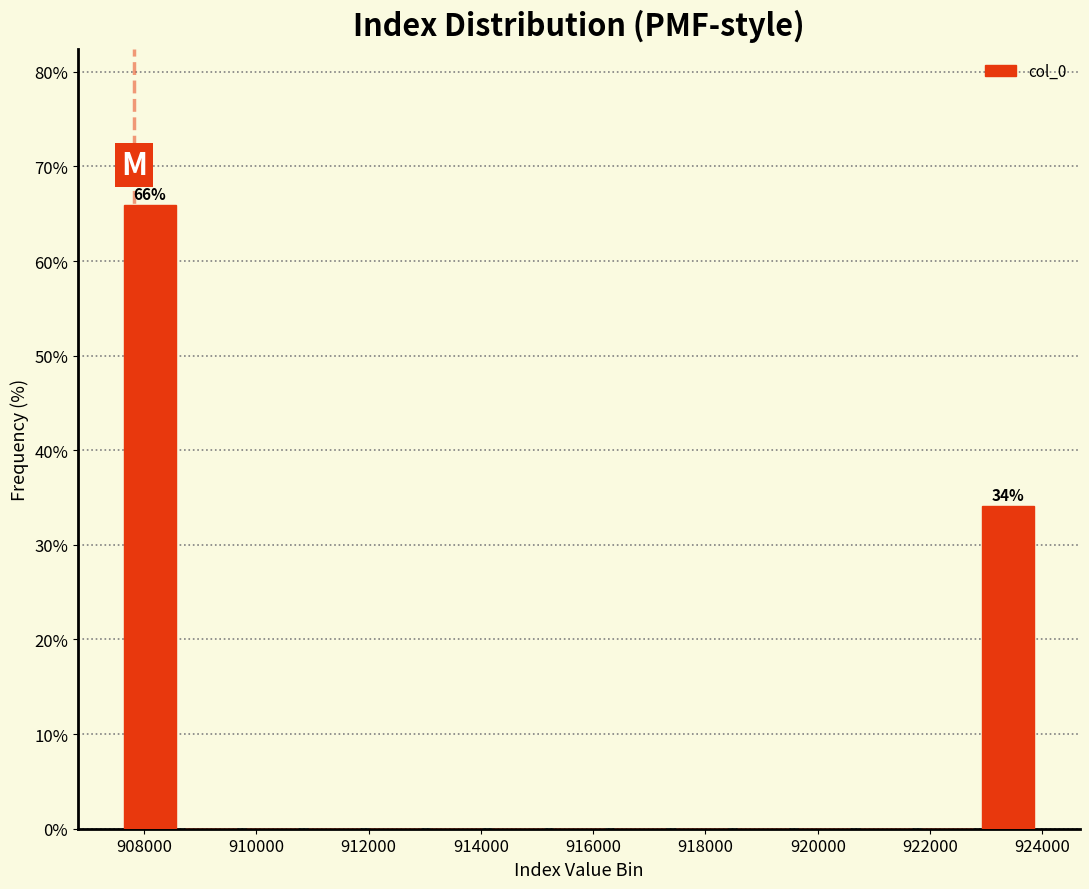

Over which range of the x-axis is the bar tallest?

907600 to 908600